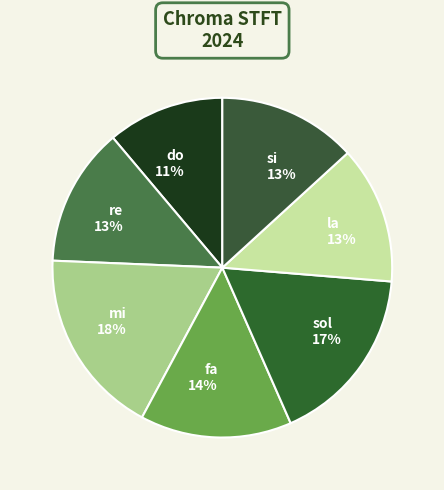

To the nearest percent, what is the difference between the largest and smallest slice percentages?

7%